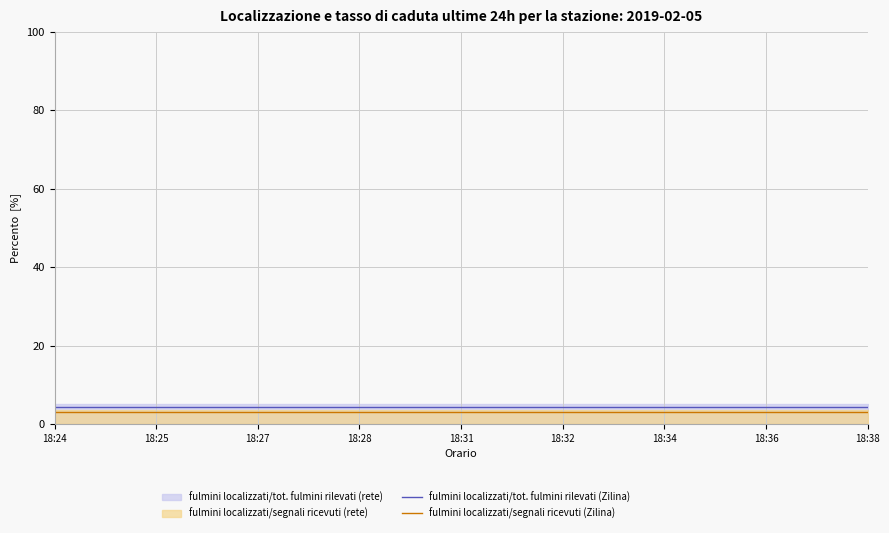

True or false: fulmini localizzati/tot. fulmini rilevati (Zilina) has more than 0 interior local peaks.

False